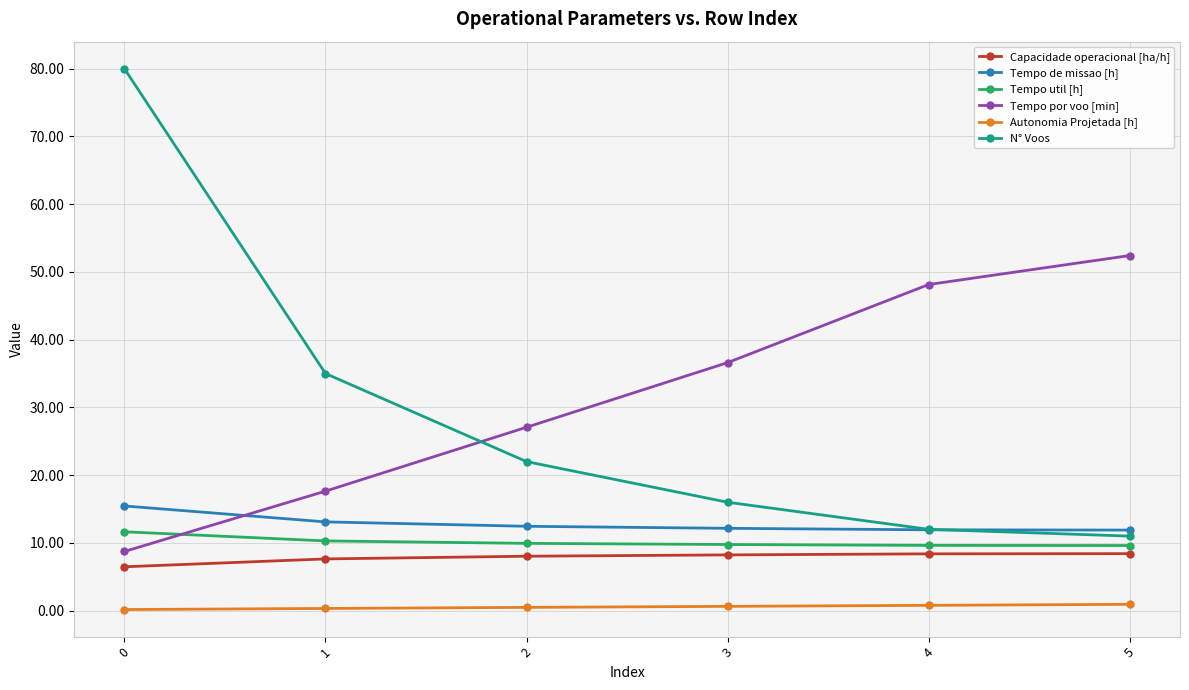

Rank the series by their maximum value, from lowest to highest.

Autonomia Projetada [h], Capacidade operacional [ha/h], Tempo util [h], Tempo de missao [h], Tempo por voo [min], N° Voos